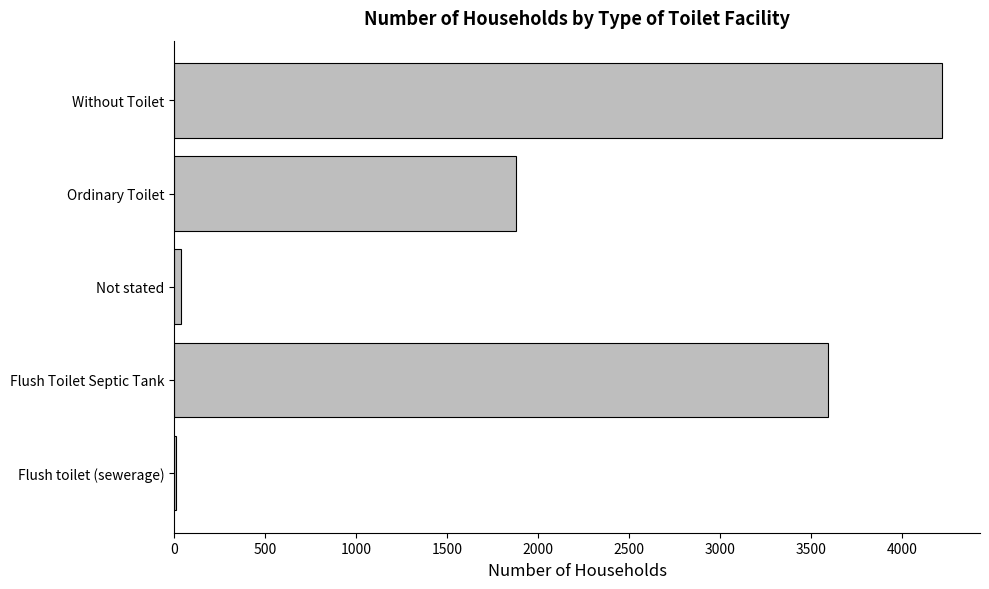

Where is the data nearest to the value 2115?

Ordinary Toilet